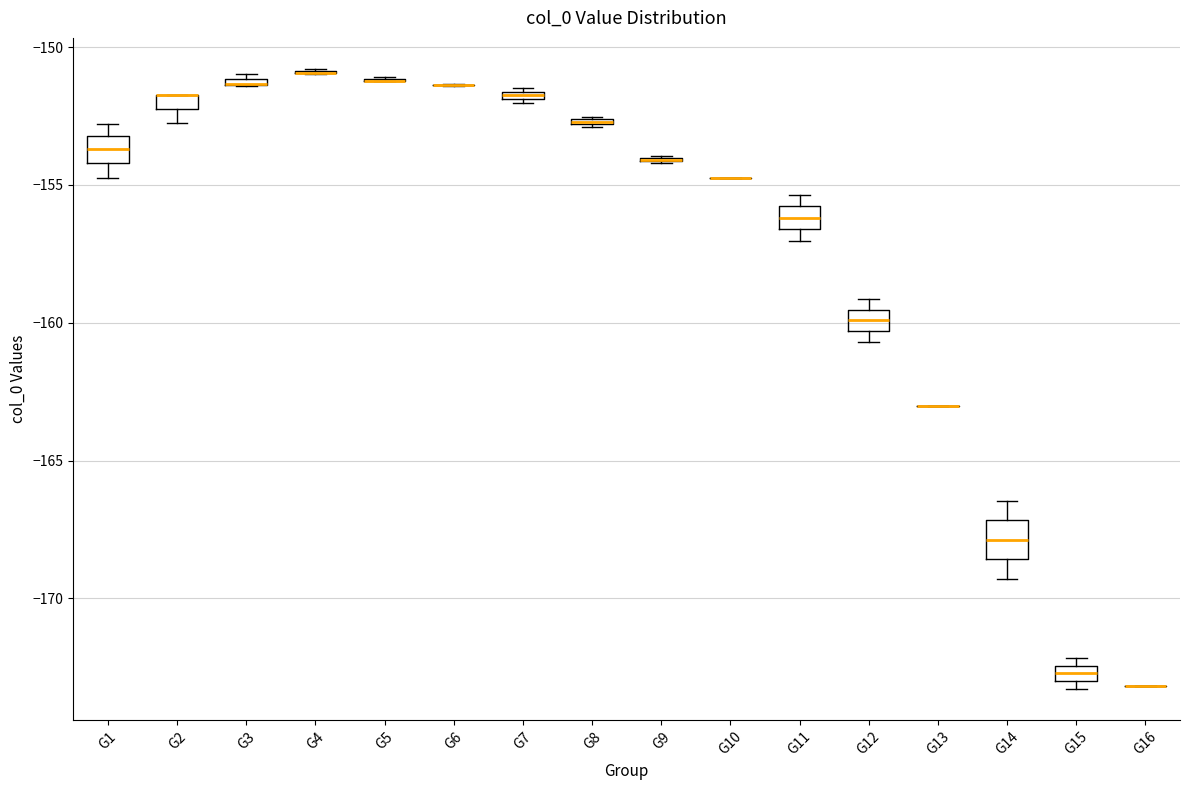

Where is the upper edge of the box for G11 on the y-axis? The values are not printed on the chart, so give them approximately, as read against the axis.

-156.0